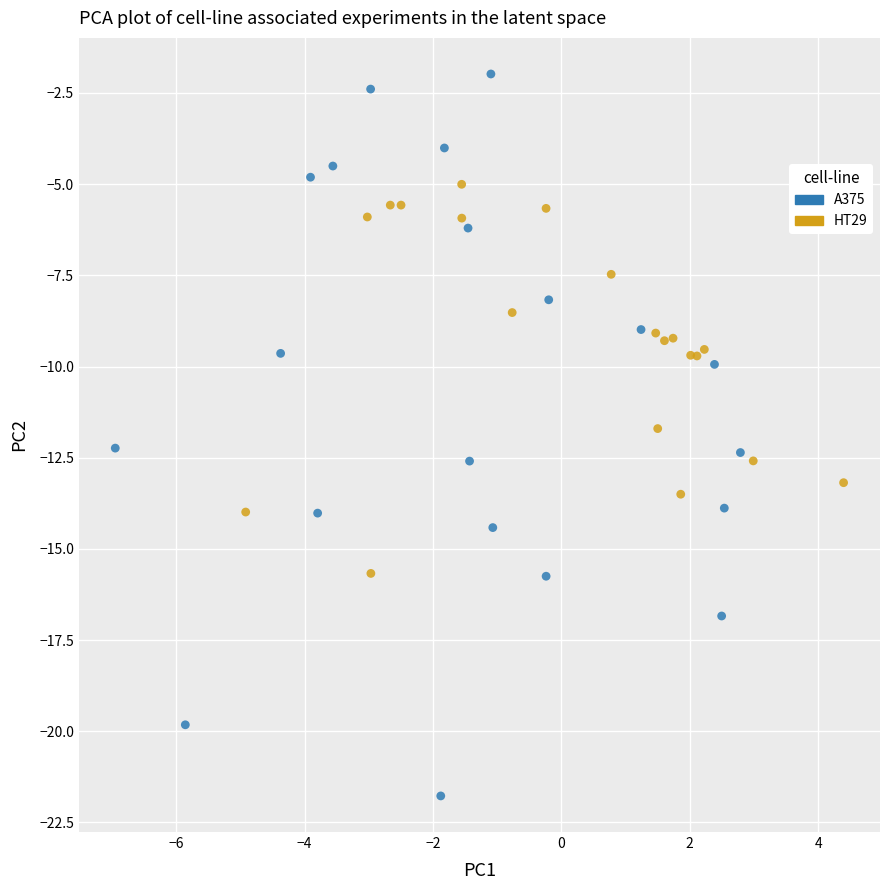

Which series has the largest Y range (max minus min)?

A375